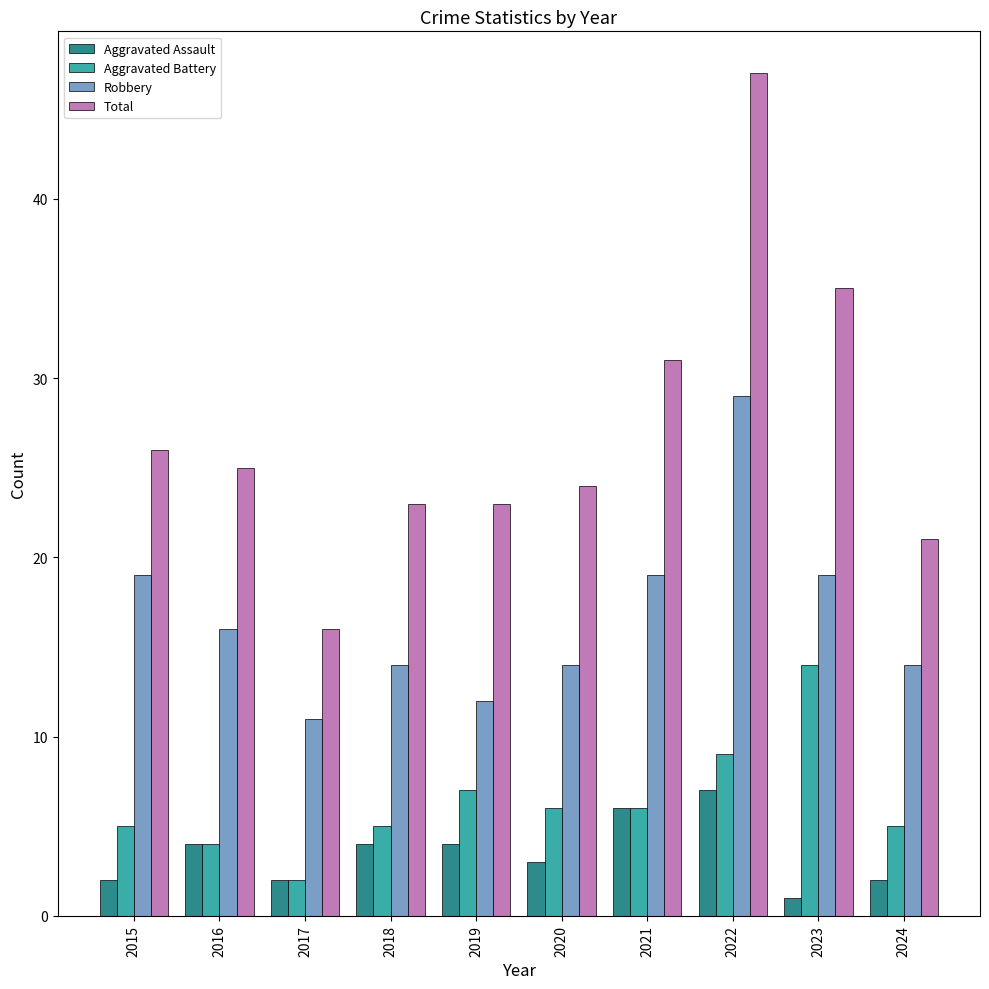

Are the bars horizontal?

No